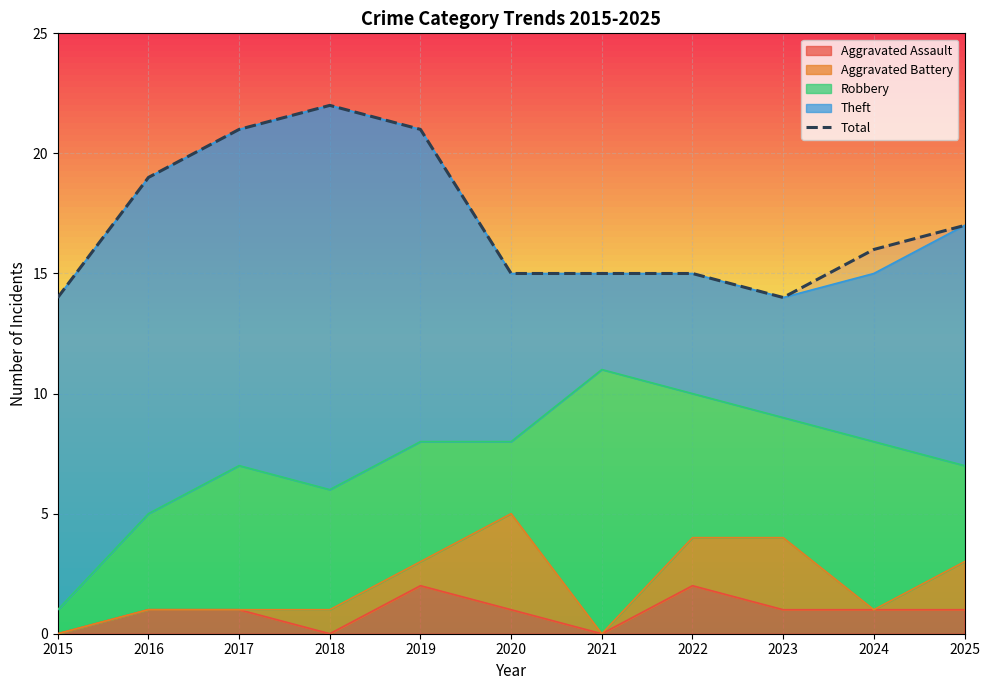

True or false: the data has more than 2 interior local peaks.

False